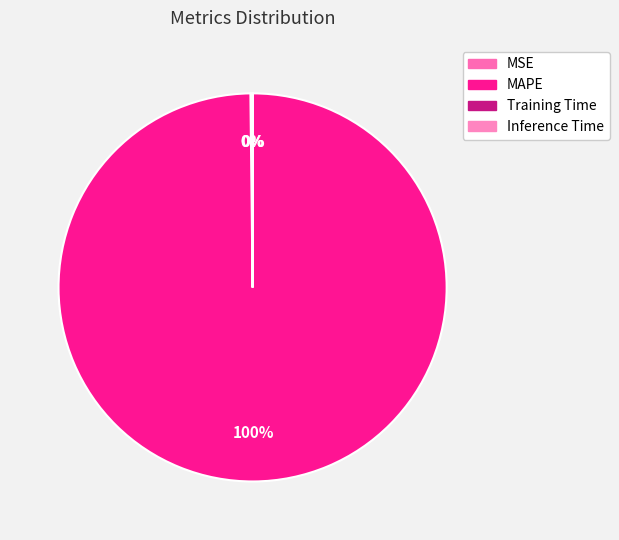

Do MSE and Inference Time together represent more than half of the pie?

No